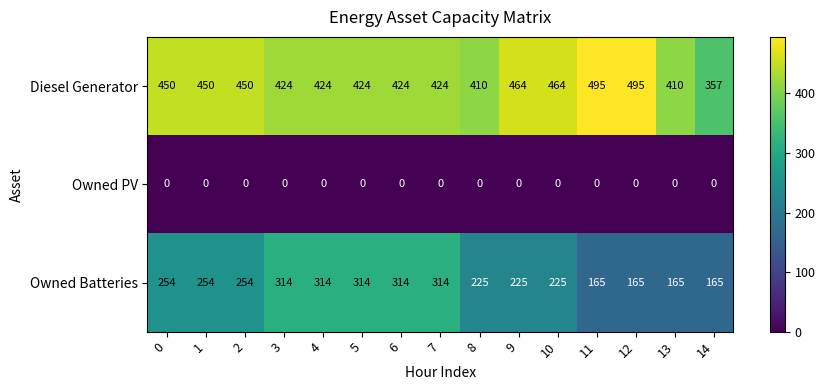

What is the total value across all series at 5?

738